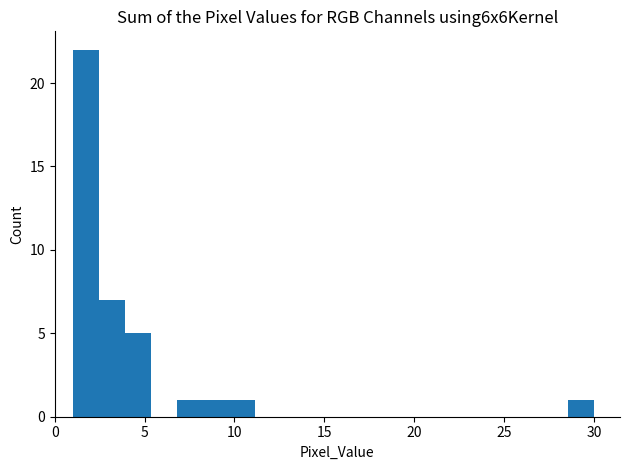

Around what value on the x-axis is the tallest bar? Give the approximate position of its centre, as read against the axis.

1.5